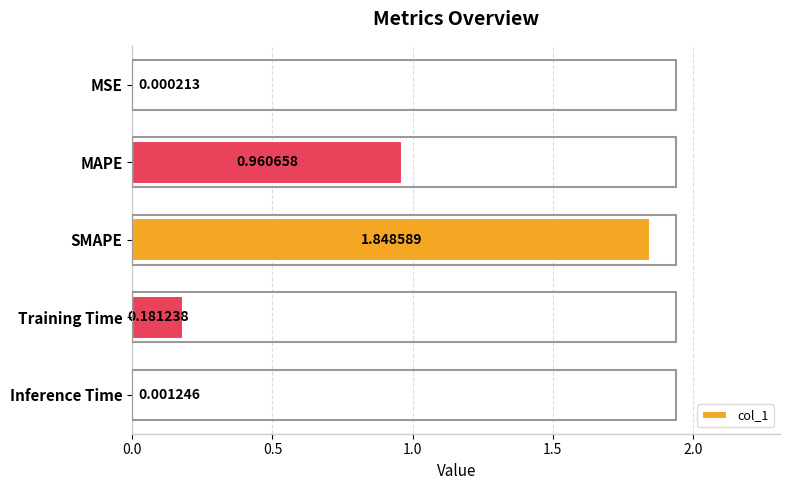

Are the bars horizontal?

Yes